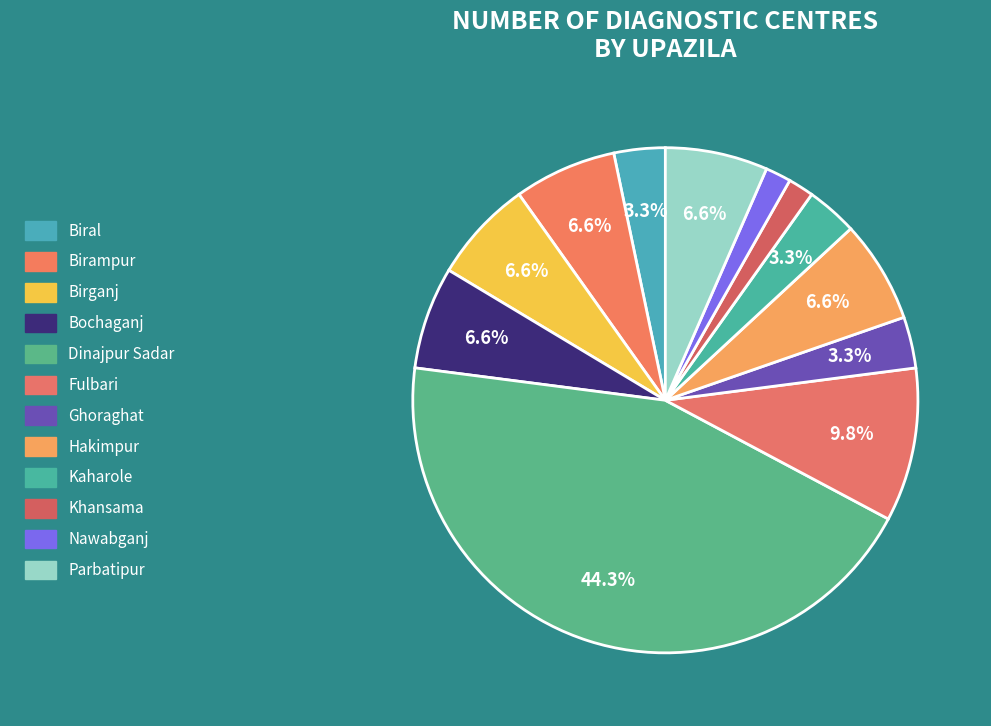

Between Fulbari and Birganj, which is larger?

Fulbari